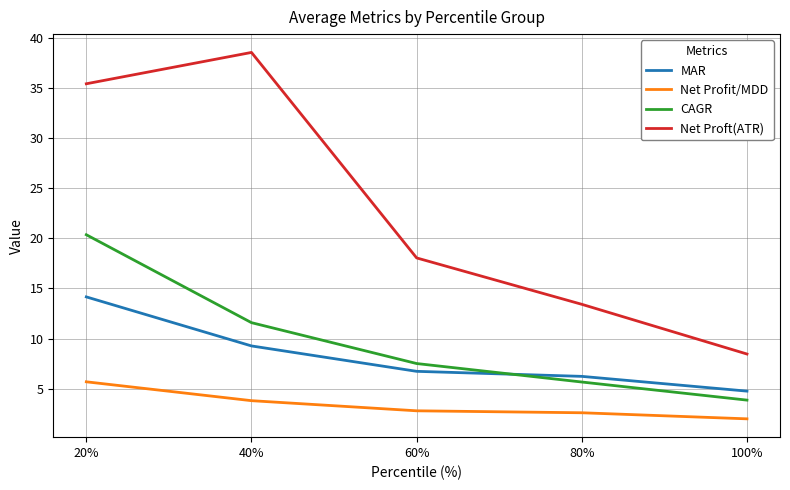

What is the difference between the Net Proft(ATR) values at 40% and 100%?

30.1